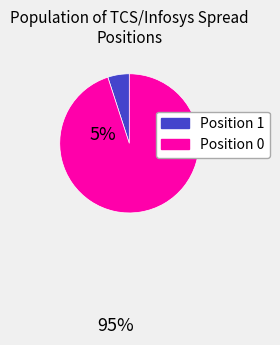

Does any single category account for the majority?

Yes